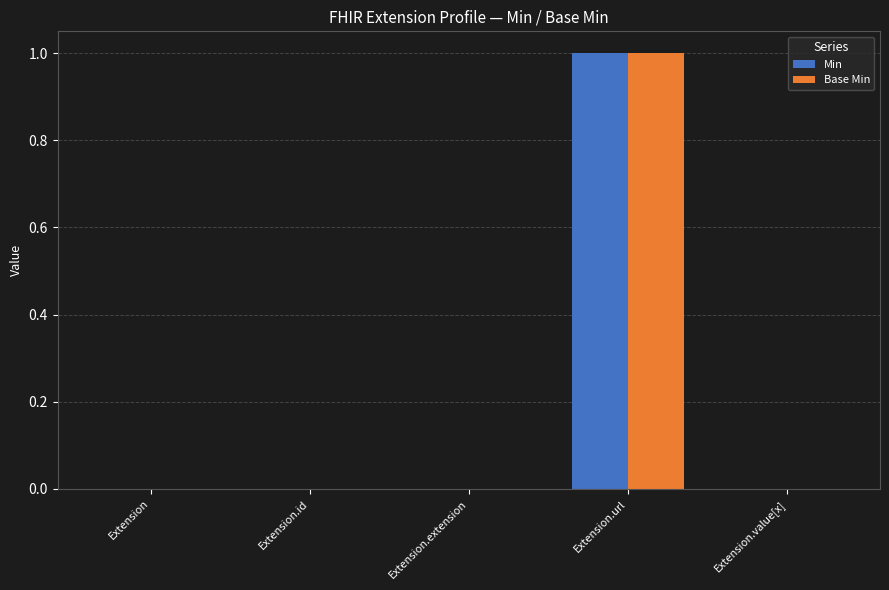

At which category does the chart reach its peak across all series?

Extension.url